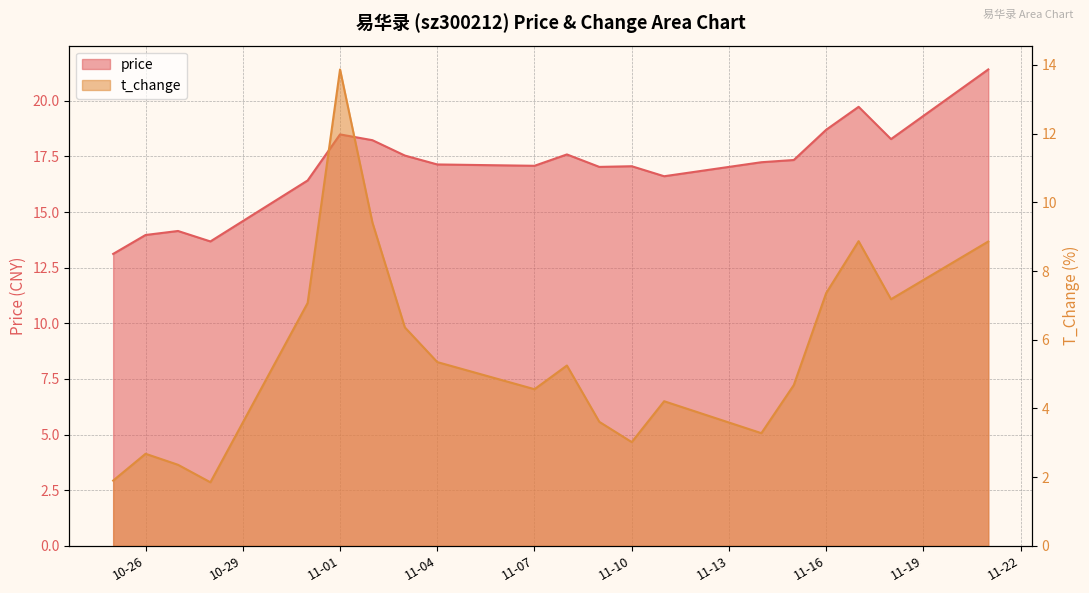

What are all the series names shown in the legend?

price, t_change